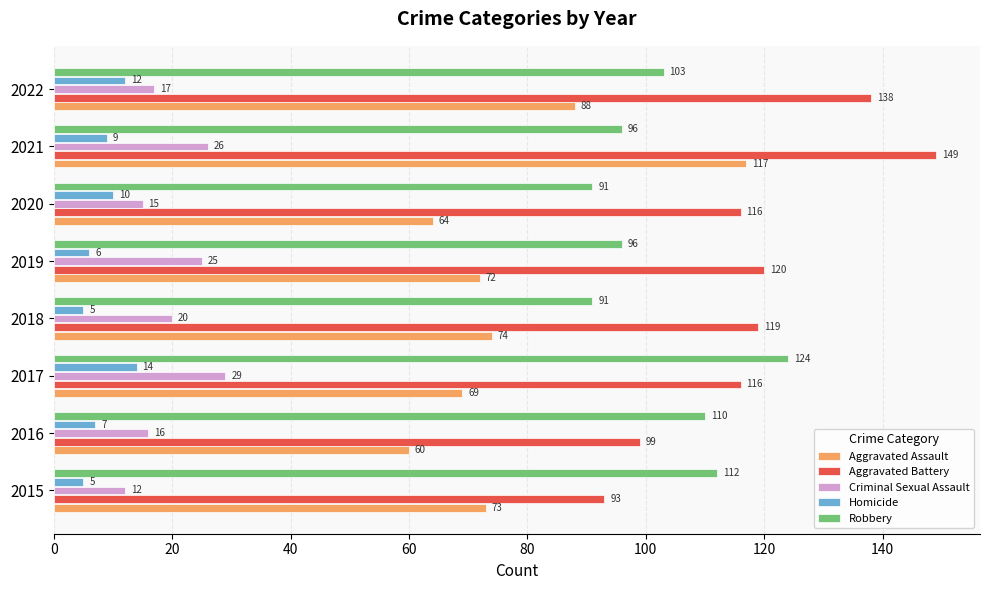

Which series has the largest total across all categories?

Aggravated Battery